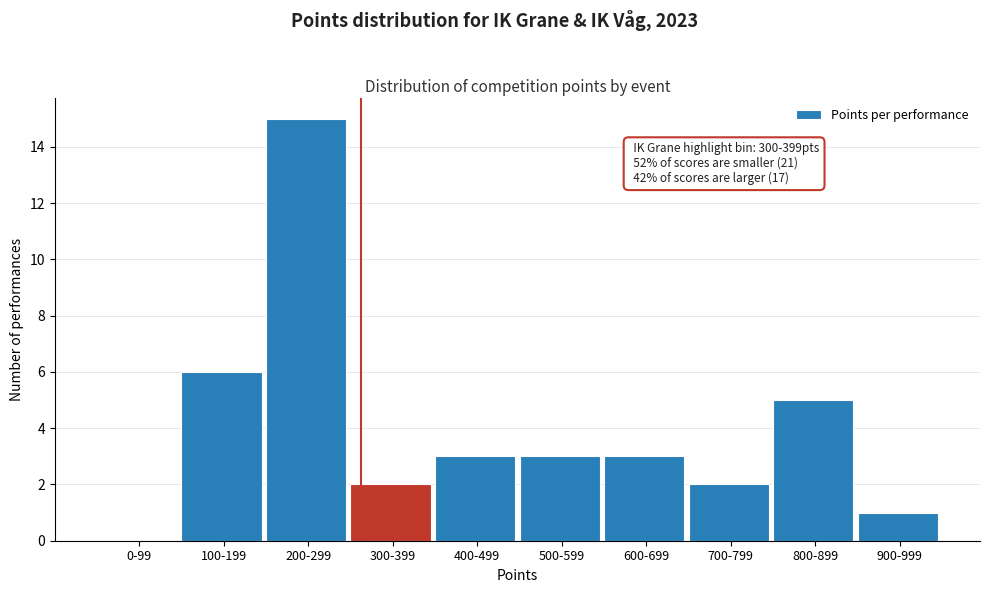

Reading left to right, list all the values displayed in this chart.

0-99=0	100-199=6	200-299=15	300-399=2	400-499=3	500-599=3	600-699=3	700-799=2	800-899=5	900-999=1